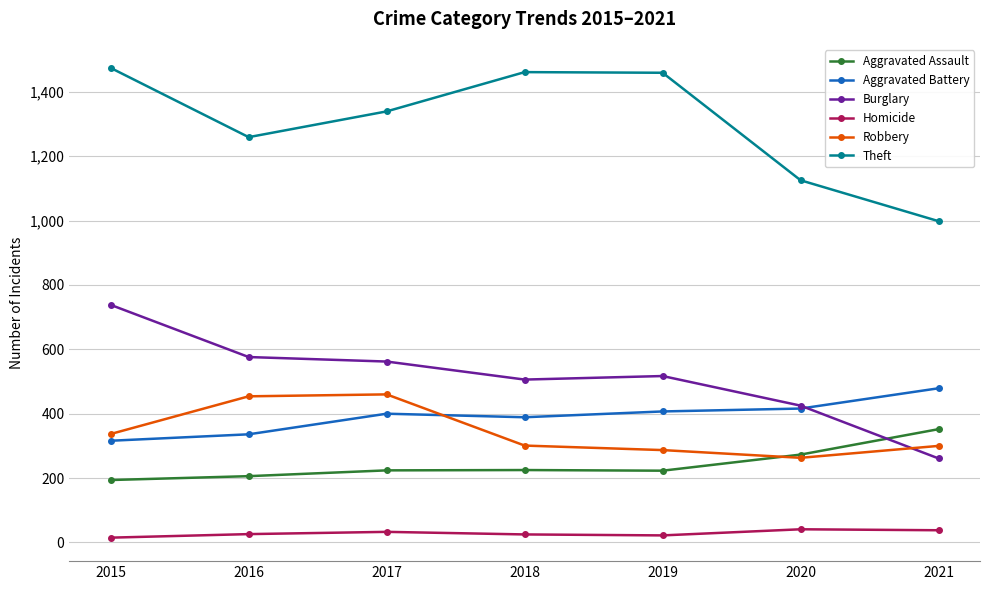

True or false: Homicide has more than 0 points higher than both neighbors.

True